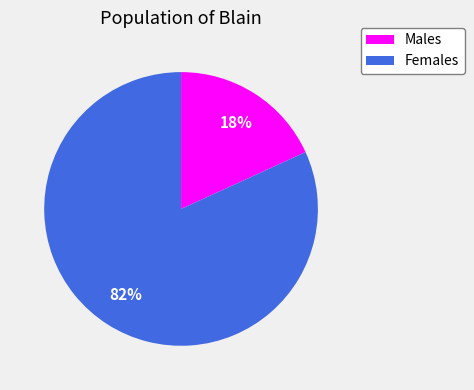

To the nearest percent, what is the difference between the largest and smallest slice percentages?

64%